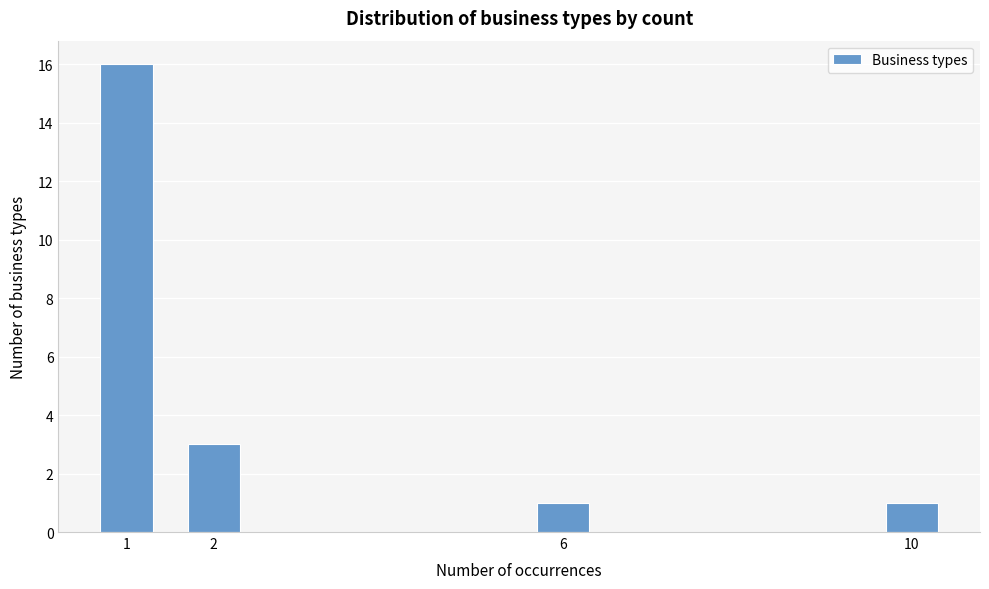

Reading left to right, what are all the values shown in this chart?

16	3	1	1